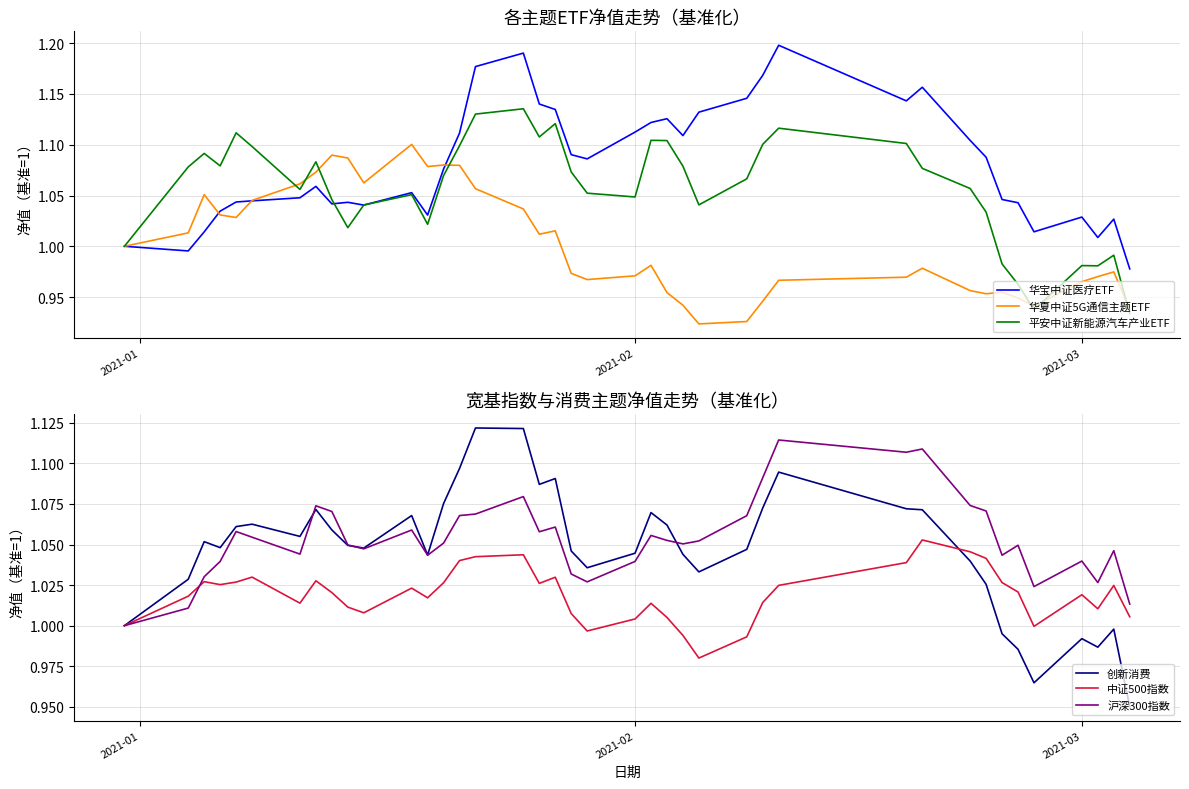

Is the value of 华夏中证5G通信主题ETF at 16 greater than the value of 华宝中证医疗ETF at 10?

No